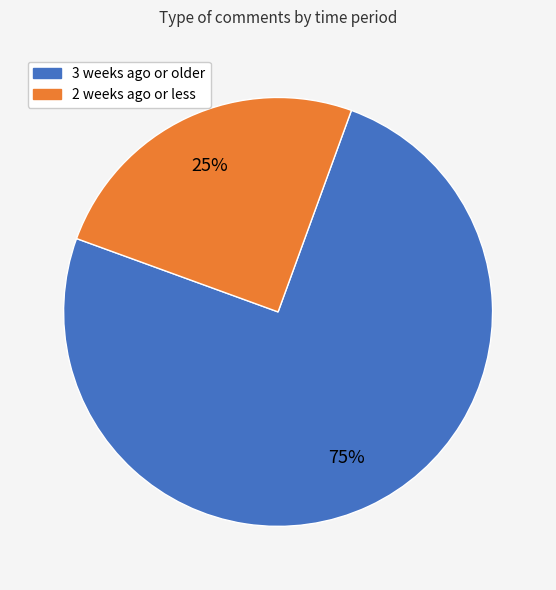

Is there any slice that represents more than half of the pie?

Yes